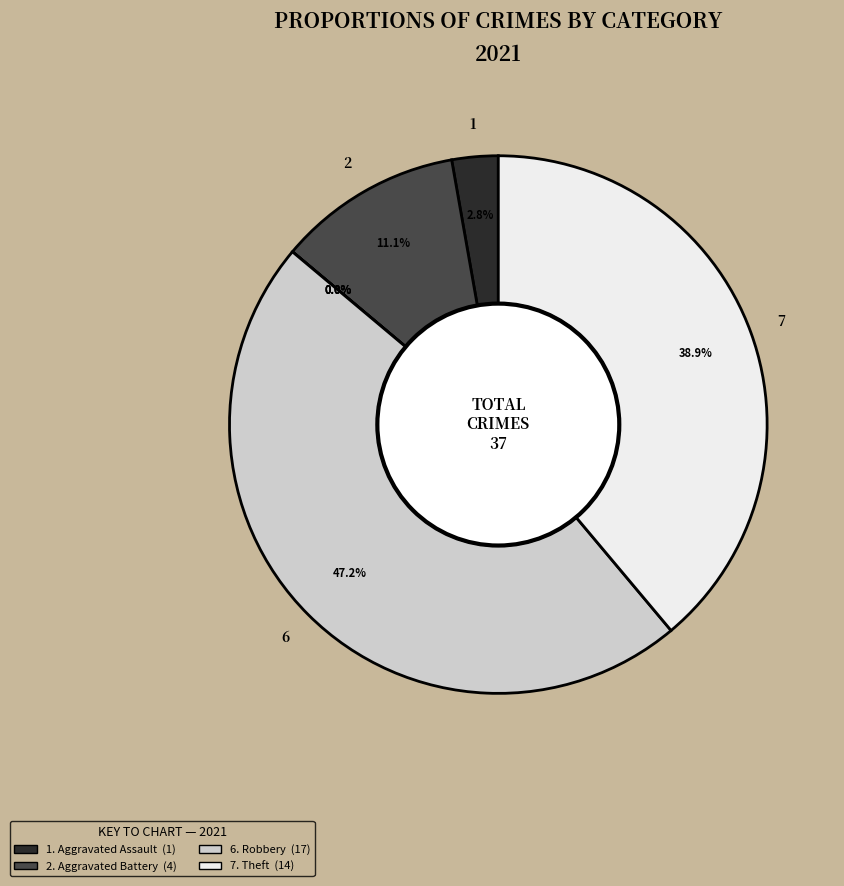

What percentage do Aggravated Assault and Homicide together represent?

2.8%